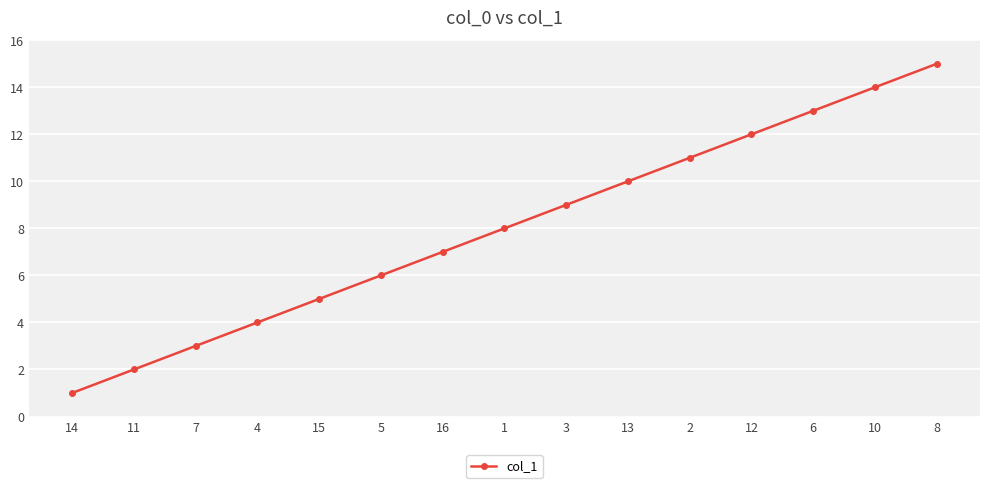

What is the ratio of the value at 7 to the value at 14?

3.0